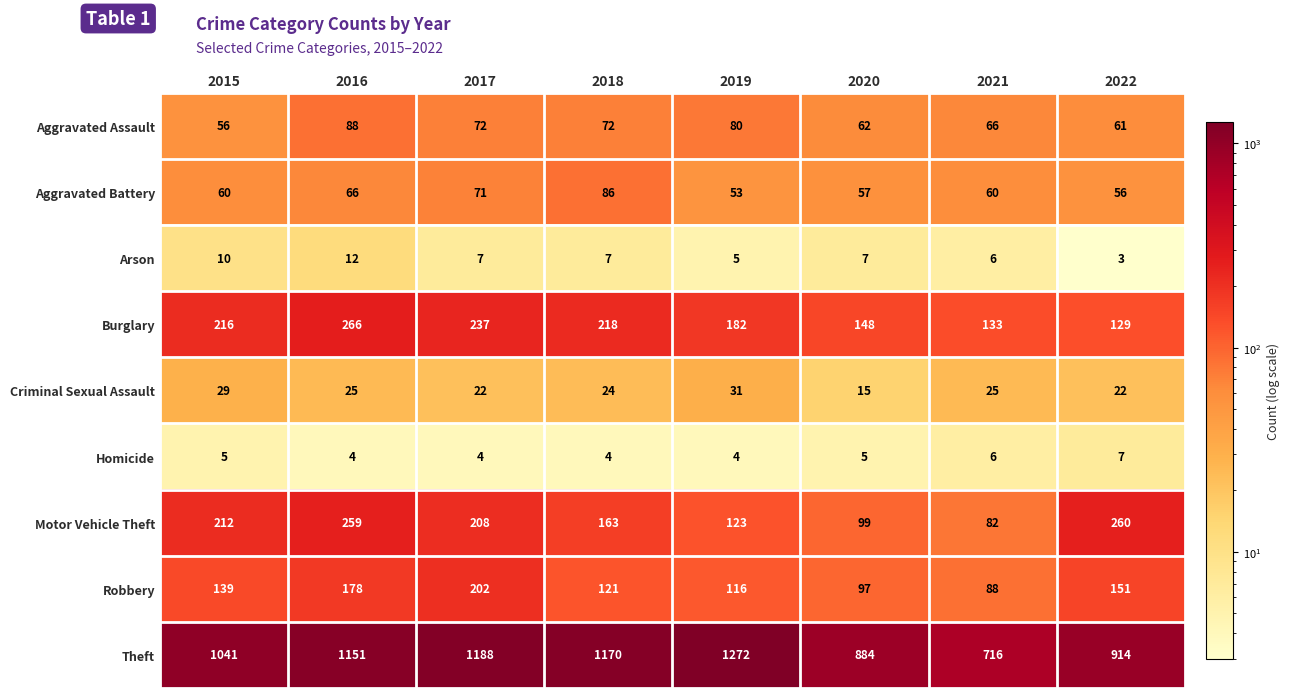

Rank the series at 2019 from lowest to highest value.

Homicide, Arson, Criminal Sexual Assault, Aggravated Battery, Aggravated Assault, Robbery, Motor Vehicle Theft, Burglary, Theft